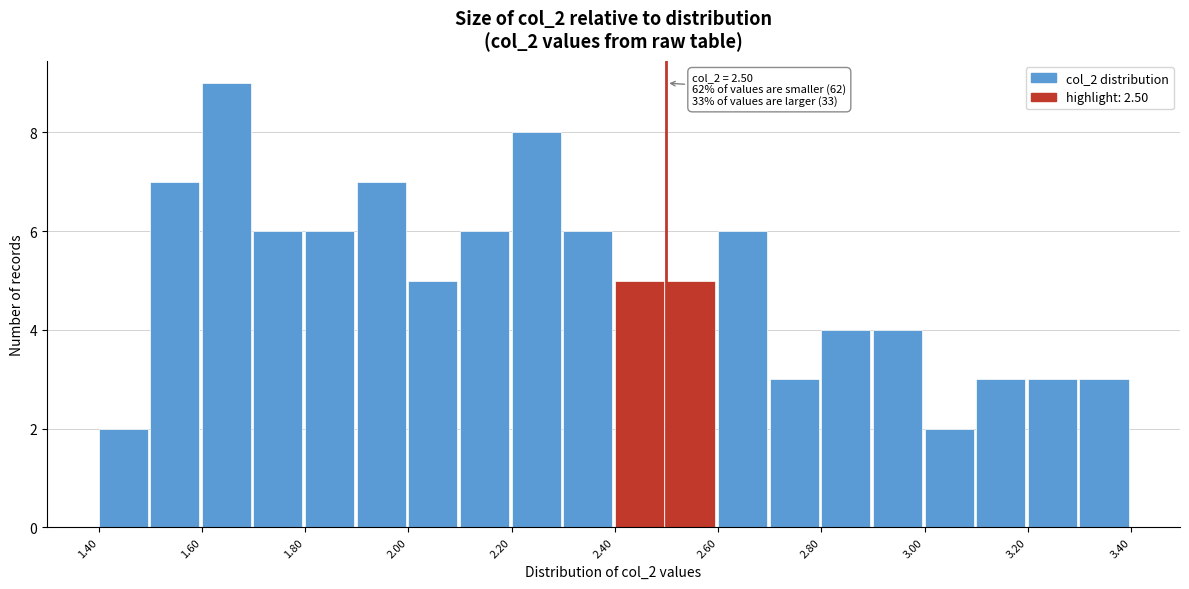

Which range on the x-axis has the tallest bar?

1.6 to 1.7